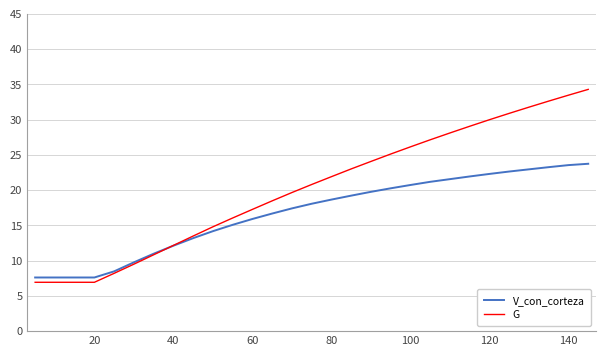

True or false: V_con_corteza has more than 2 points higher than both neighbors.

False